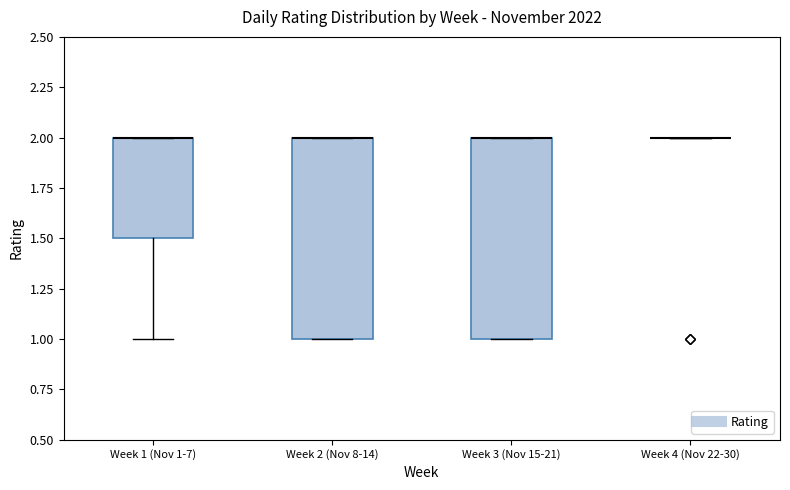

Where is the upper edge of the box for Week 2 (Nov 8-14) on the y-axis? The values are not printed on the chart, so give them approximately, as read against the axis.

2.0